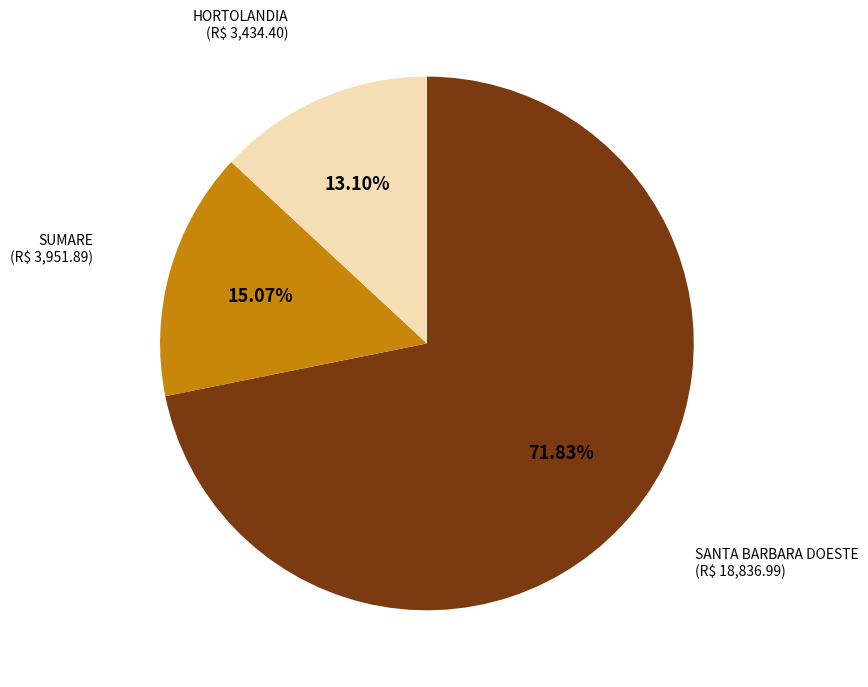

To the nearest percent, what is the difference between the largest and smallest slice percentages?

59%